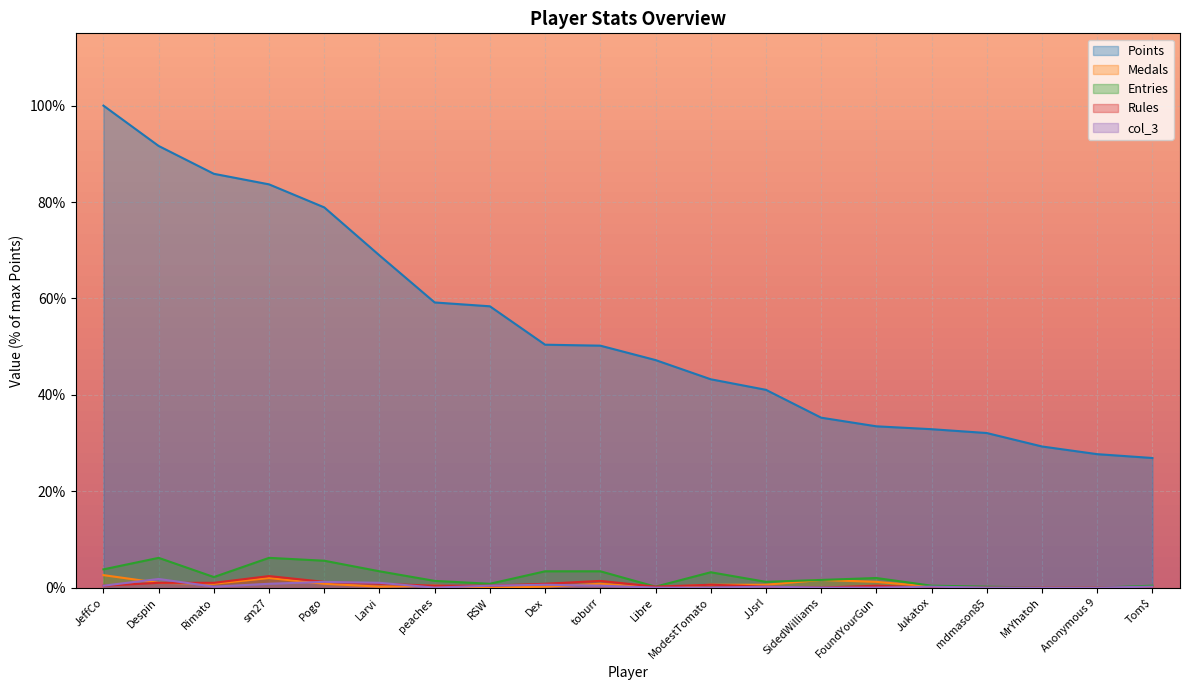

In Medals, how many points are lower than both neighbors (excluding endpoints)?

4